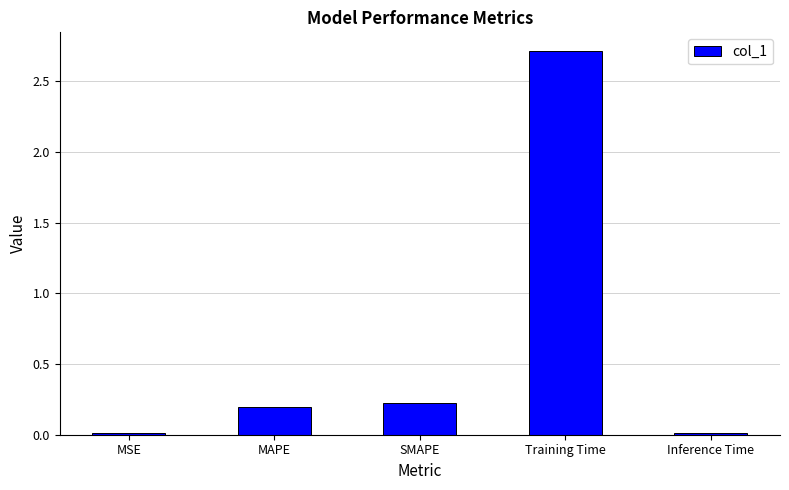

Are the bars horizontal?

No